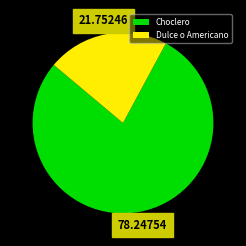

Rank the categories by value from lowest to highest.

Dulce o Americano, Choclero